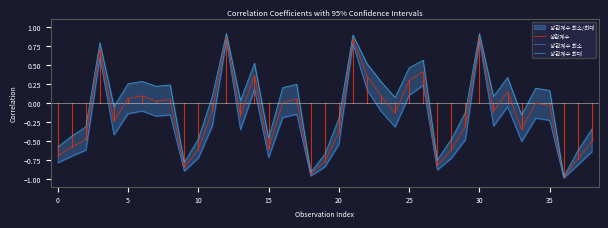

Which category has the highest value across all series?

12